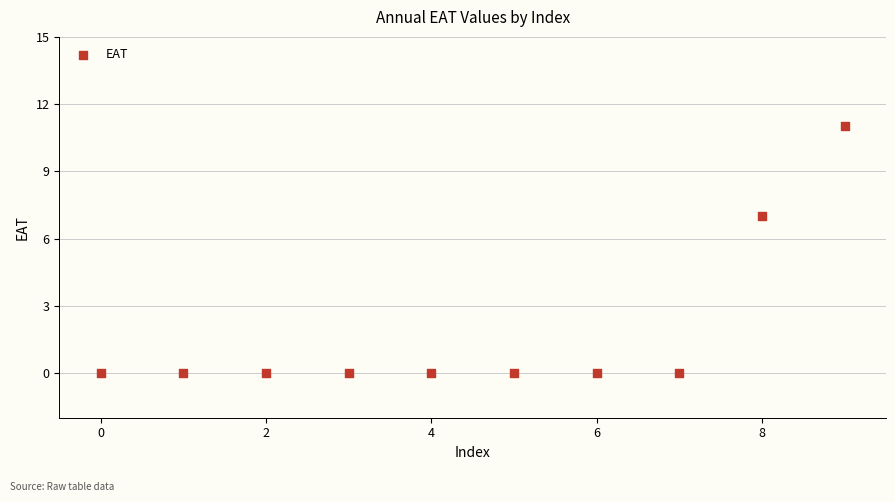

What is the range of Y values (max minus min)?

11